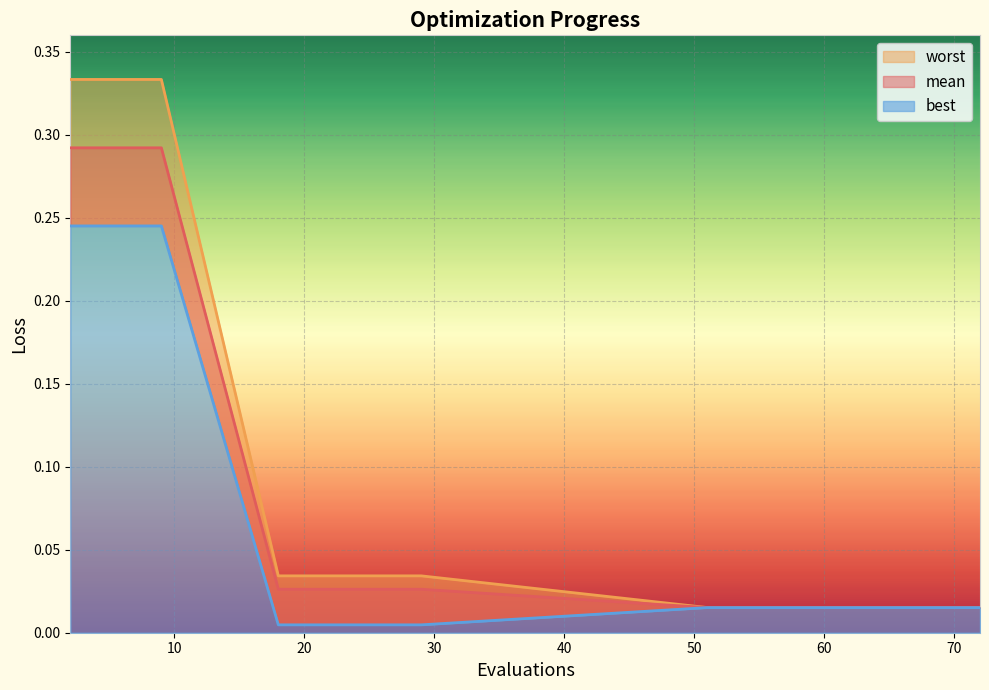

Which series has the largest total across all categories?

worst